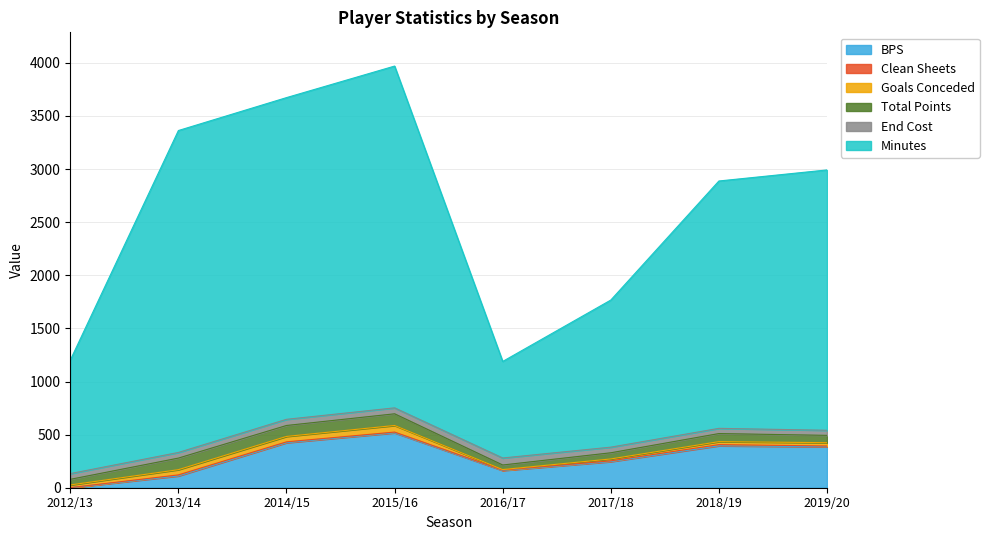

Which category has the lowest value in the minutes series?

2016/17